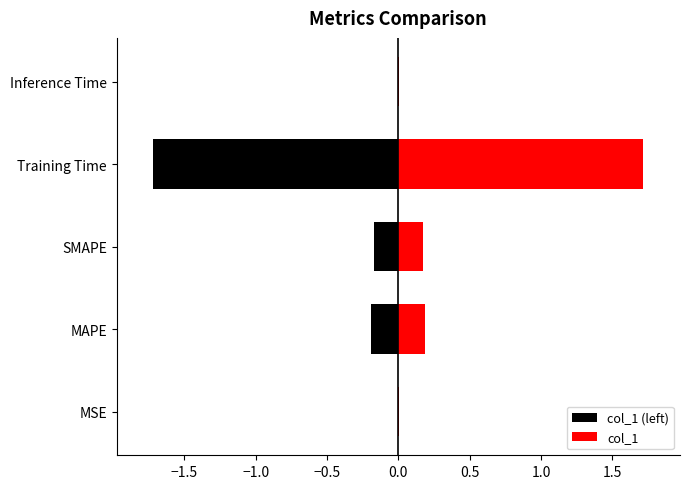

Reading left to right, list all the values displayed in this chart.

MSE=0.0	MAPE=0.2	SMAPE=0.2	Training Time=1.7	Inference Time=0.0